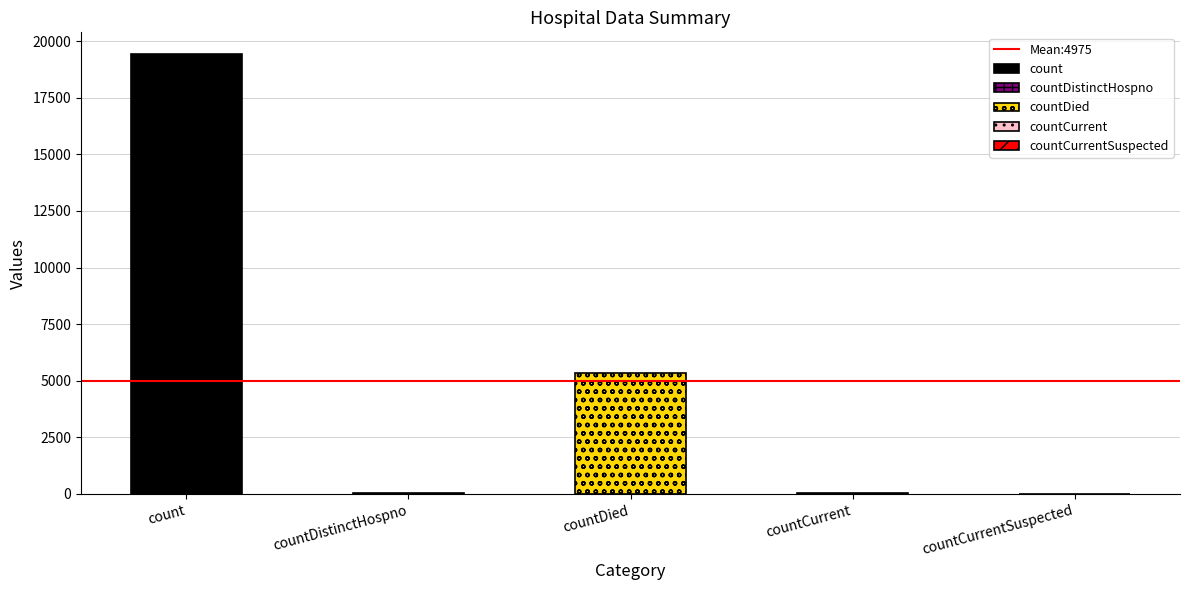

True or false: the data shows 19420 at count.

True